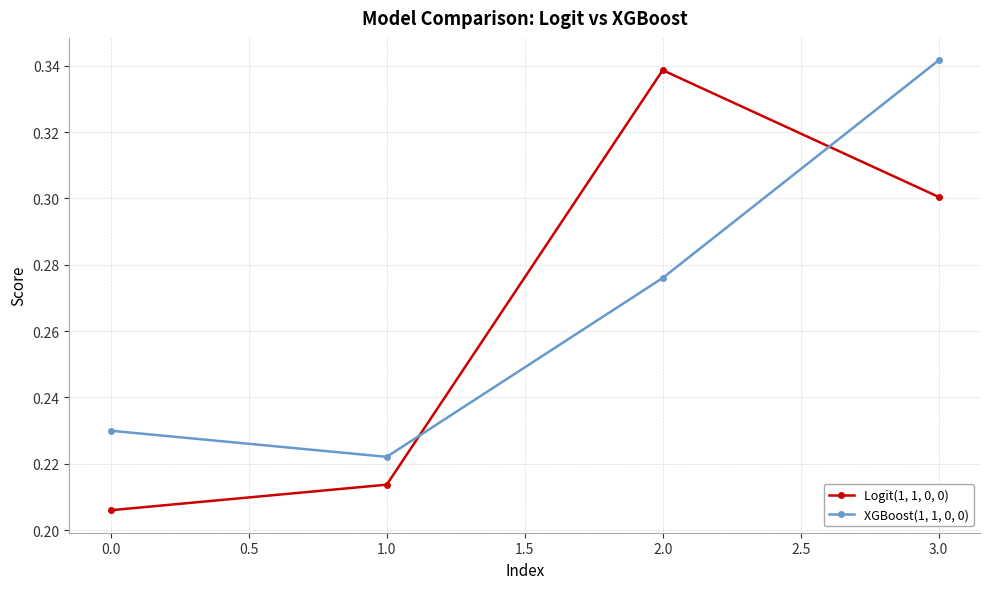

Which series has the largest range (max minus min)?

Logit(1, 1, 0, 0)